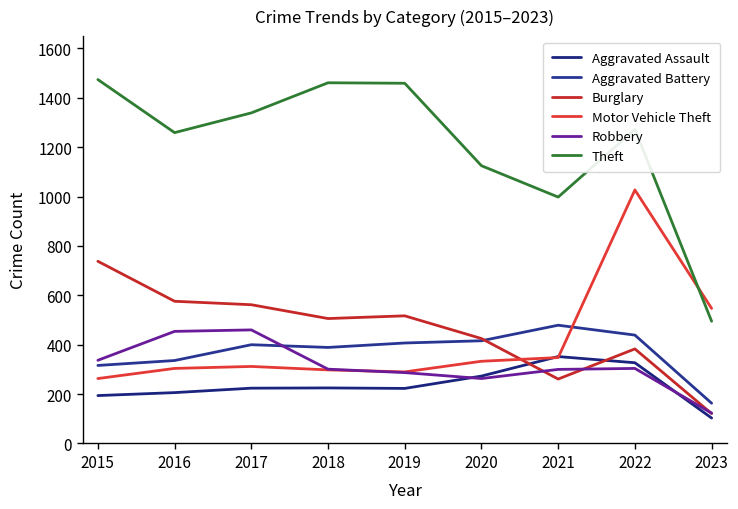

Which category has the lowest value in the Robbery series?

2023